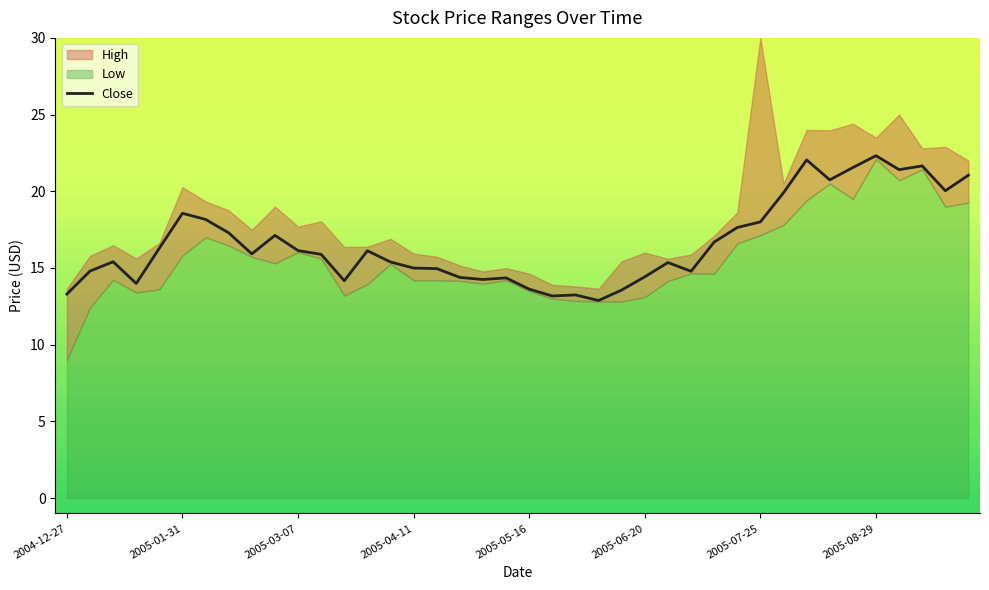

The Close series shows 22.3 at 2005-08-29. True or false?

True